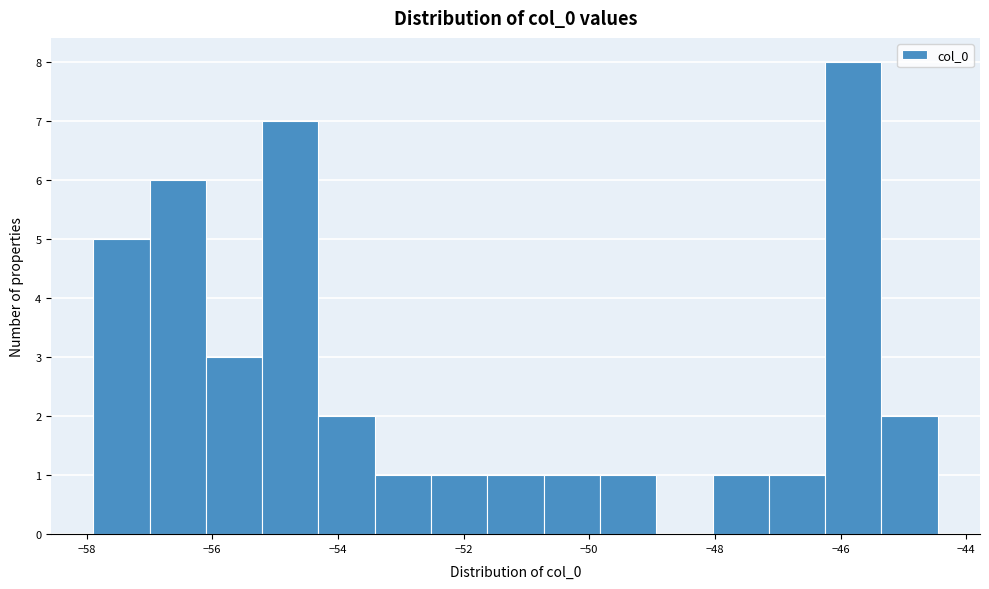

Which range on the x-axis has the tallest bar?

-46.2 to -45.4